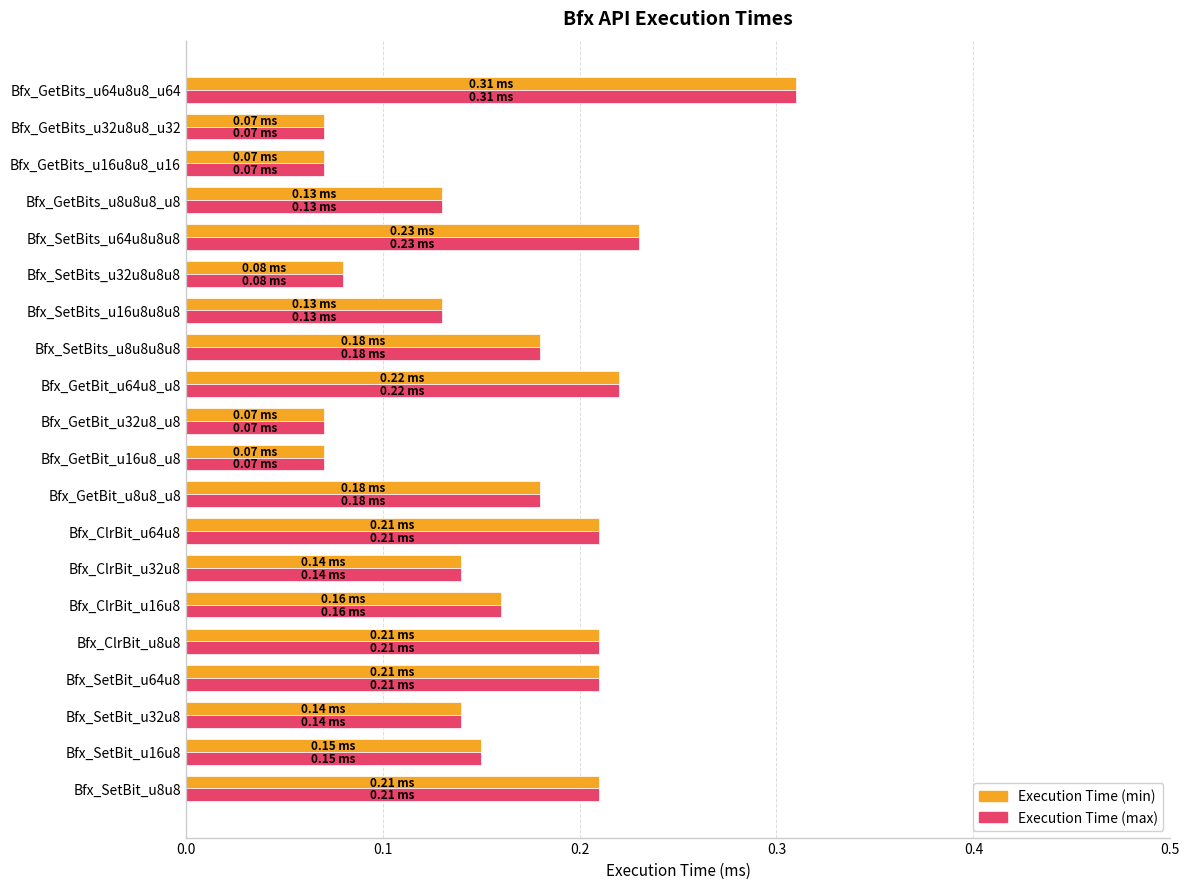

Is the value of Execution Time (min) at Bfx_GetBits_u8u8u8_u8 greater than the value of Execution Time (max) at Bfx_GetBits_u16u8u8_u16?

Yes